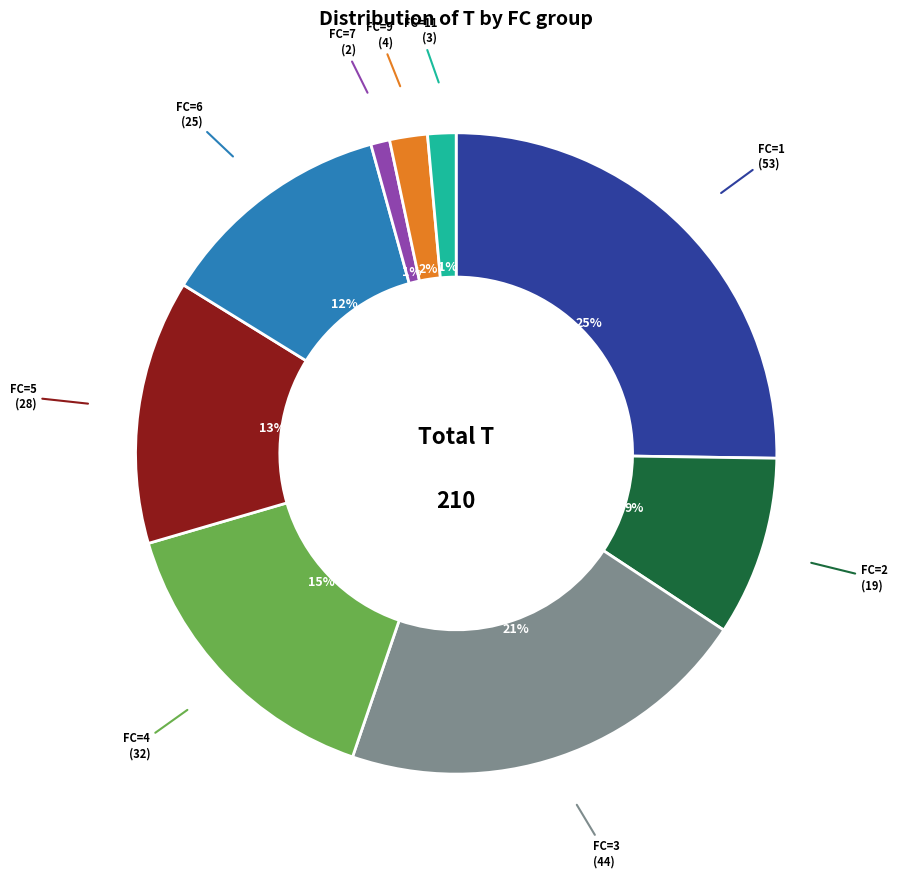

To the nearest percent, what is the average slice percentage?

11%